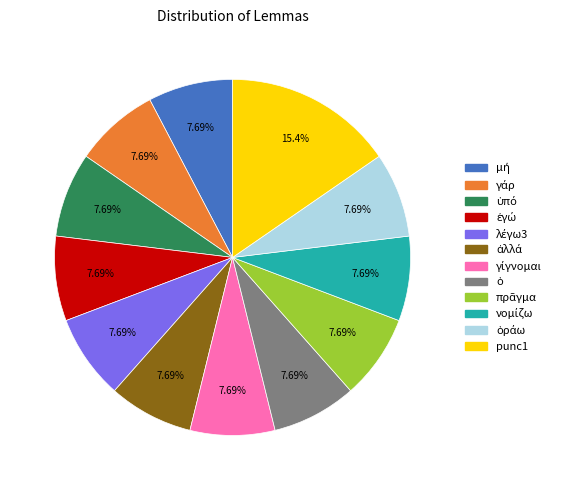

Is there a majority slice in this chart?

No